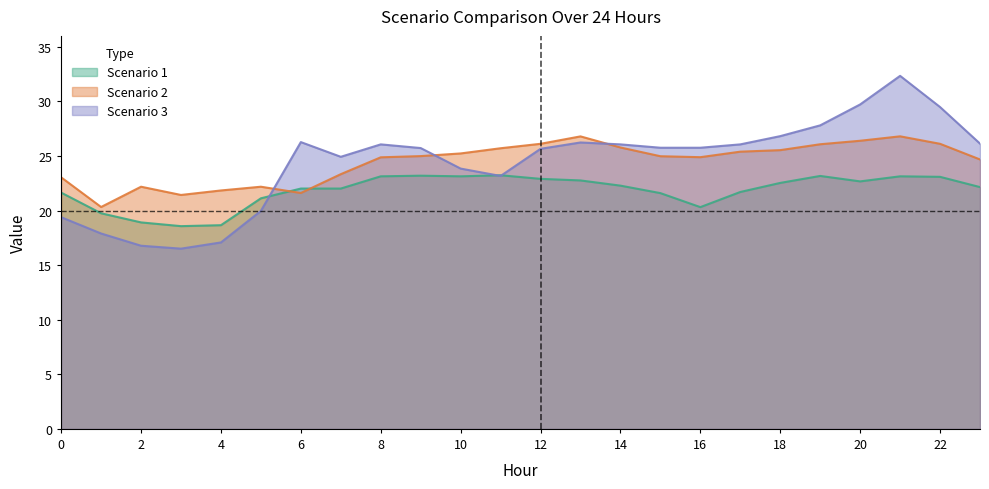

Reading left to right, transcribe all the data shown in this chart.

Scenario 1: 0=21.6	1=19.7	2=18.9	3=18.6	4=18.7	5=21.1	6=22.0	7=22.0	8=23.1	9=23.2	10=23.1	11=23.2	12=22.9	13=22.8	14=22.3	15=21.6	16=20.3	17=21.7	18=22.5	19=23.2	20=22.7	21=23.1	22=23.1	23=22.1
Scenario 2: 0=23.0	1=20.3	2=22.2	3=21.4	4=21.8	5=22.2	6=21.6	7=23.3	8=24.9	9=25.0	10=25.2	11=25.7	12=26.1	13=26.8	14=25.8	15=25.0	16=24.9	17=25.4	18=25.5	19=26.1	20=26.4	21=26.8	22=26.1	23=24.7
Scenario 3: 0=19.4	1=17.9	2=16.8	3=16.5	4=17.1	5=20.0	6=26.3	7=24.9	8=26.1	9=25.7	10=23.8	11=23.2	12=25.7	13=26.2	14=26.1	15=25.8	16=25.8	17=26.1	18=26.8	19=27.8	20=29.7	21=32.3	22=29.5	23=26.1